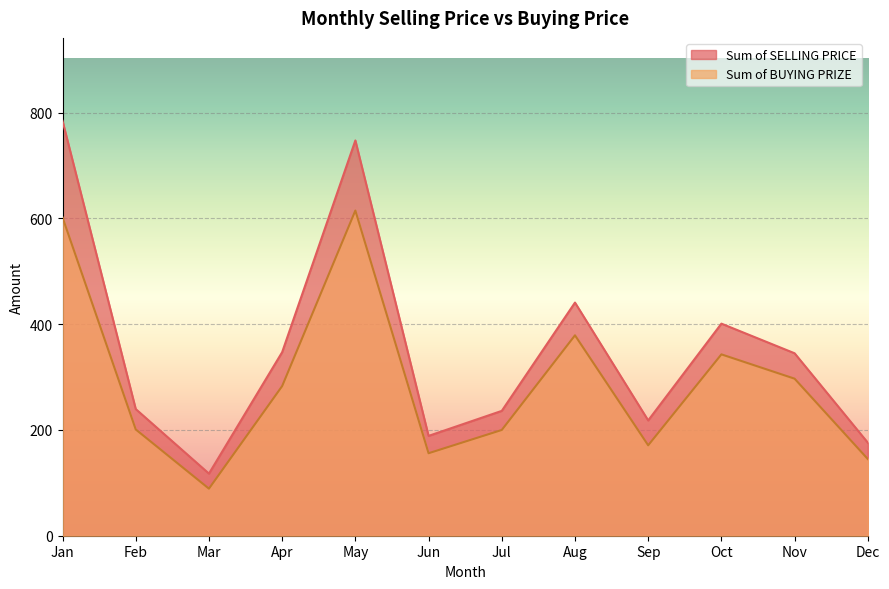

How many interior local valleys does the Sum of BUYING PRIZE series have?

3